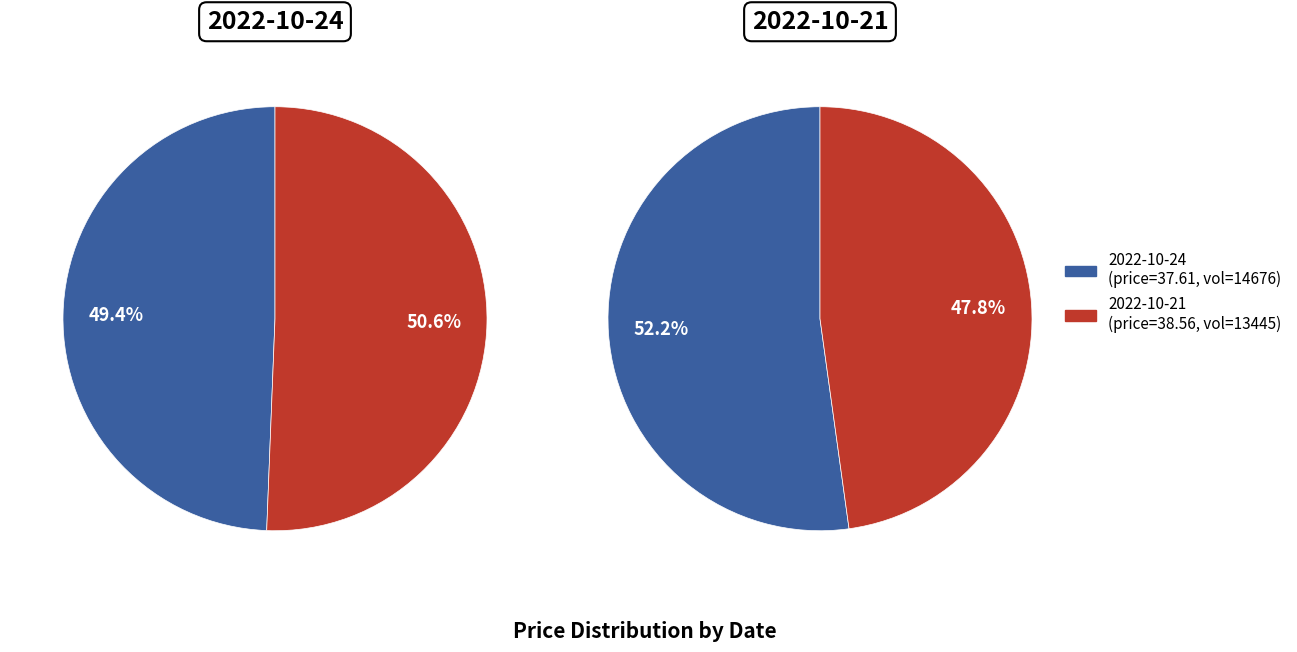

Which slice represents more than half of the pie?

2022-10-24 (price=37.61)